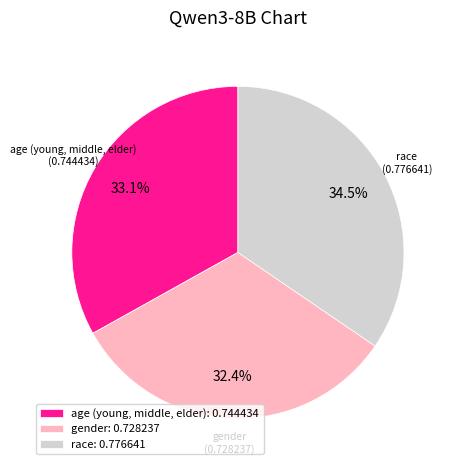

Which has a higher value, race or gender?

race